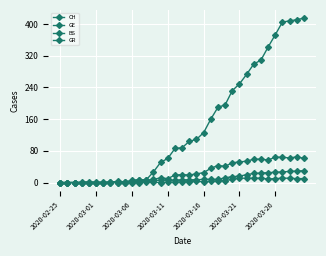

Reading right to left, extract all data points from this chart.

CH: 415	411	408	405	373	342	309	299	273	249	232	196	190	160	126	109	104	88	86	61	51	27	7	7	5	2	3	1	0	0	0	0	0	0	0
GE: 61	65	62	64	64	57	59	59	54	52	50	41	43	36	25	22	19	20	19	10	12	8	6	6	6	0	0	0	0	0	0	0	0	0	0
BS: 30	29	28	27	26	25	24	23	20	16	15	12	8	8	8	7	7	7	6	7	6	5	3	3	1	1	2	1	1	1	2	1	0	0	0
GR: 10	10	11	11	10	9	11	11	11	11	8	5	5	3	2	3	2	2	1	1	0	1	1	0	0	0	0	0	0	0	0	0	0	0	0